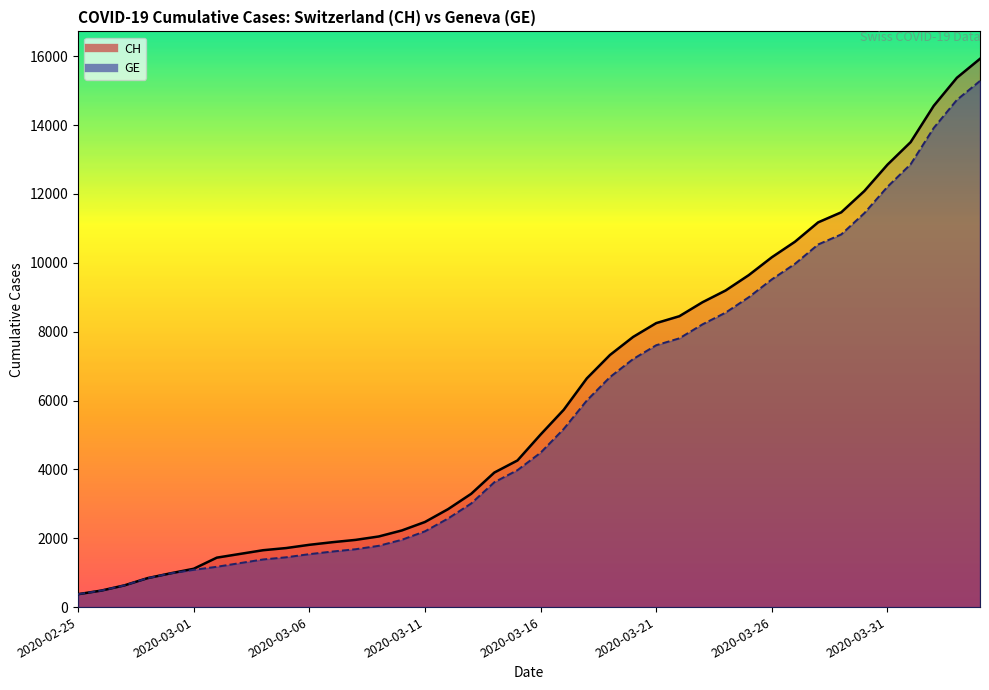

At which label does CH first exceed 5012?

2020-03-17